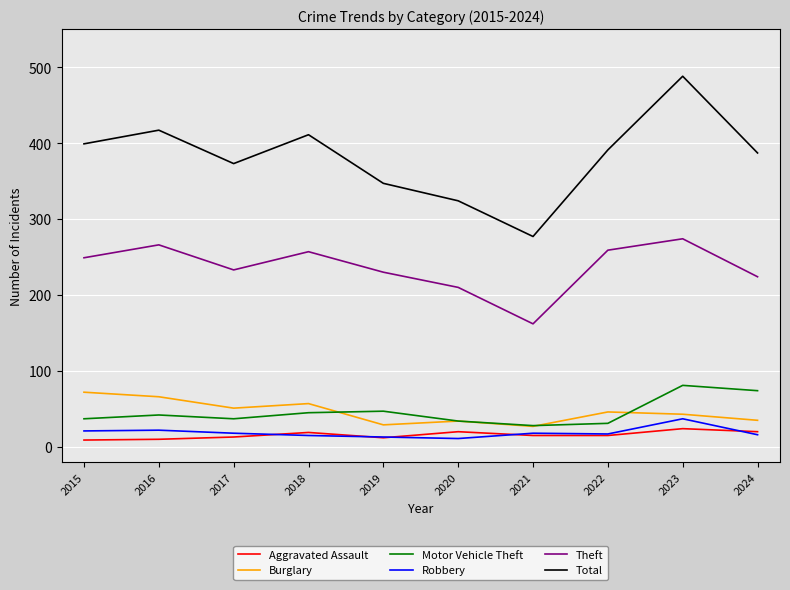

What is the approximate value of Motor Vehicle Theft at 2022?

31